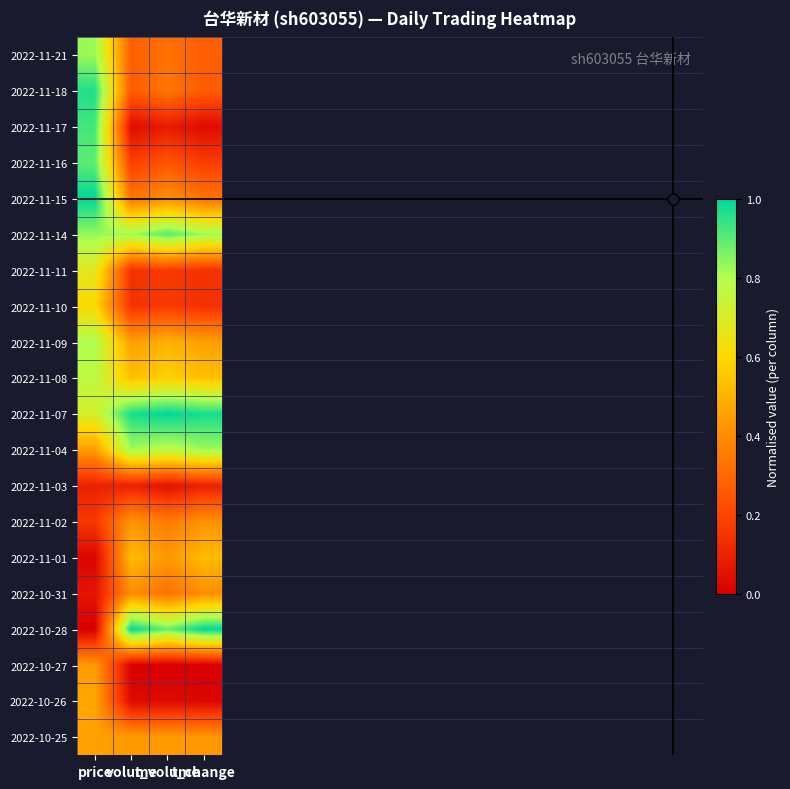

Reading right to left, extract all data points from this chart.

2022-11-21: t_change=0.3	t_volume=0.3	volume=0.3	price=0.8
2022-11-18: t_change=0.3	t_volume=0.3	volume=0.3	price=1.0
2022-11-17: t_change=0.0	t_volume=0.1	volume=0.0	price=0.9
2022-11-16: t_change=0.2	t_volume=0.2	volume=0.2	price=0.9
2022-11-15: t_change=0.3	t_volume=0.4	volume=0.3	price=1.0
2022-11-14: t_change=0.8	t_volume=0.9	volume=0.8	price=0.8
2022-11-11: t_change=0.1	t_volume=0.2	volume=0.1	price=0.7
2022-11-10: t_change=0.1	t_volume=0.2	volume=0.1	price=0.6
2022-11-09: t_change=0.5	t_volume=0.5	volume=0.4	price=0.8
2022-11-08: t_change=0.5	t_volume=0.6	volume=0.5	price=0.8
2022-11-07: t_change=1.0	t_volume=1.0	volume=1.0	price=0.7
2022-11-04: t_change=0.8	t_volume=0.8	volume=0.8	price=0.4
2022-11-03: t_change=0.1	t_volume=0.1	volume=0.1	price=0.1
2022-11-02: t_change=0.4	t_volume=0.4	volume=0.4	price=0.2
2022-11-01: t_change=0.5	t_volume=0.4	volume=0.5	price=0.0
2022-10-31: t_change=0.4	t_volume=0.3	volume=0.4	price=0.1
2022-10-28: t_change=1.0	t_volume=0.9	volume=1.0	price=0.0
2022-10-27: t_change=0.0	t_volume=0.0	volume=0.0	price=0.4
2022-10-26: t_change=0.0	t_volume=0.0	volume=0.0	price=0.5
2022-10-25: t_change=0.4	t_volume=0.4	volume=0.4	price=0.5